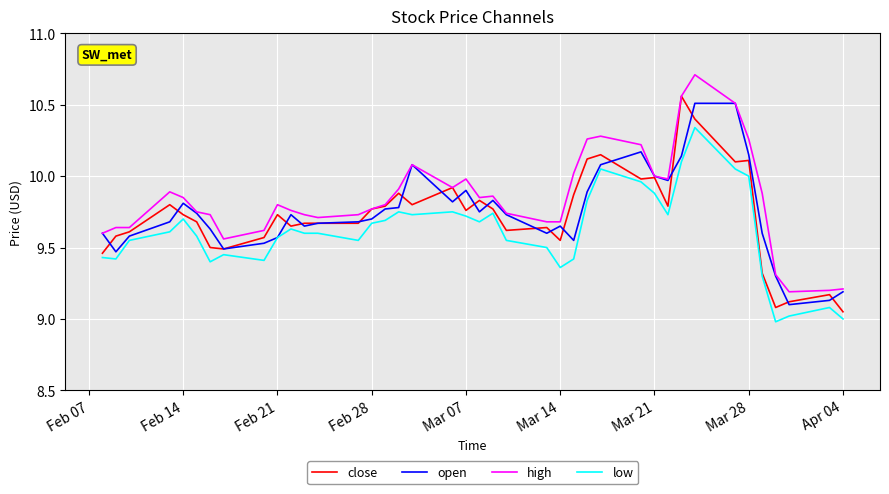

Which series has the largest total across all categories?

high